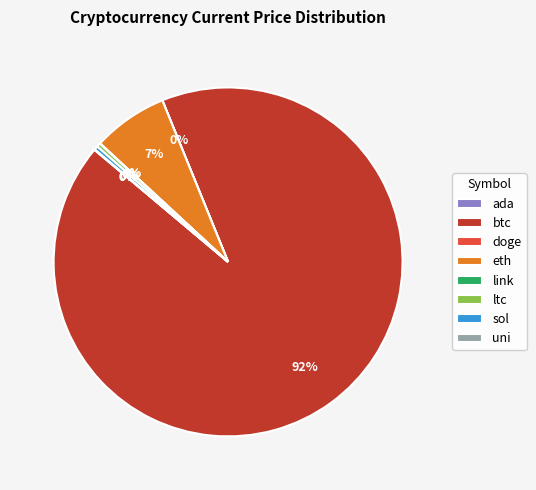

Is there a majority slice in this chart?

Yes